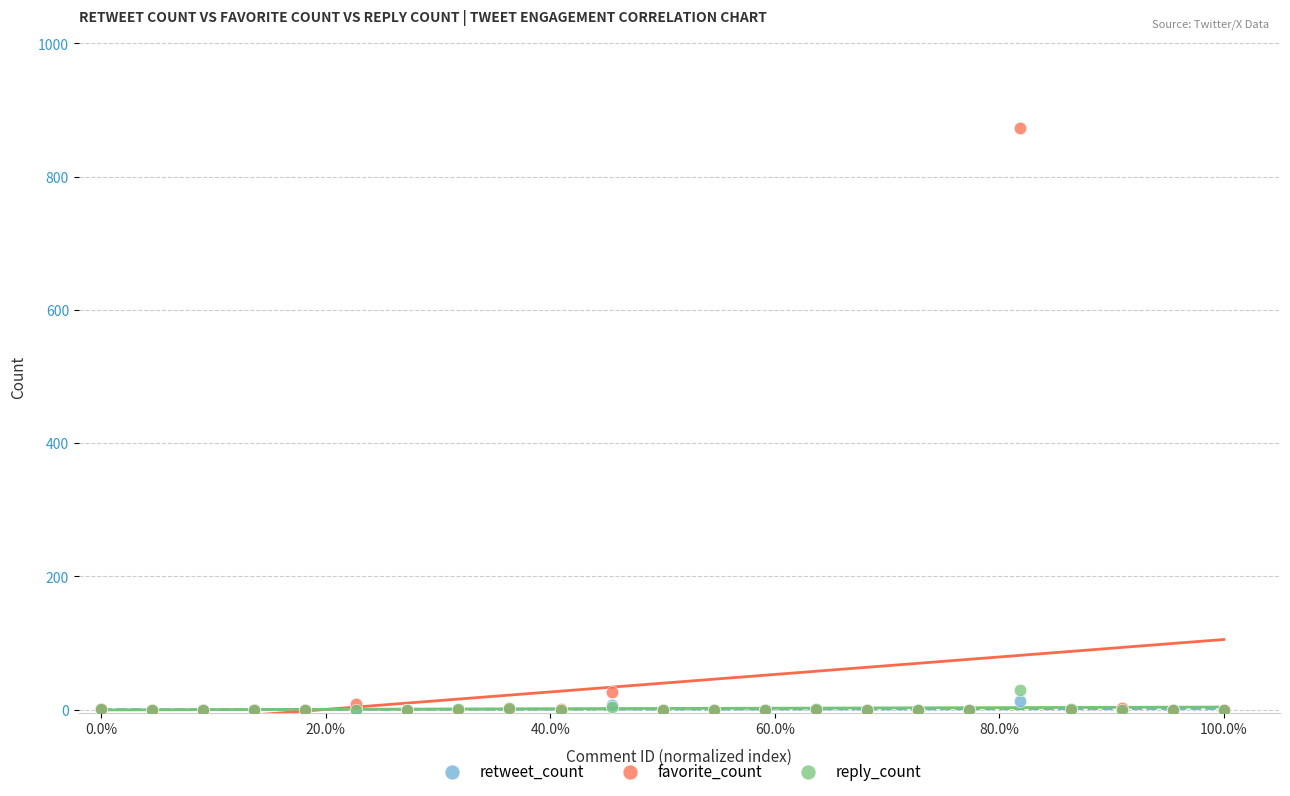

What are all the series names shown in the legend?

retweet_count, favorite_count, reply_count